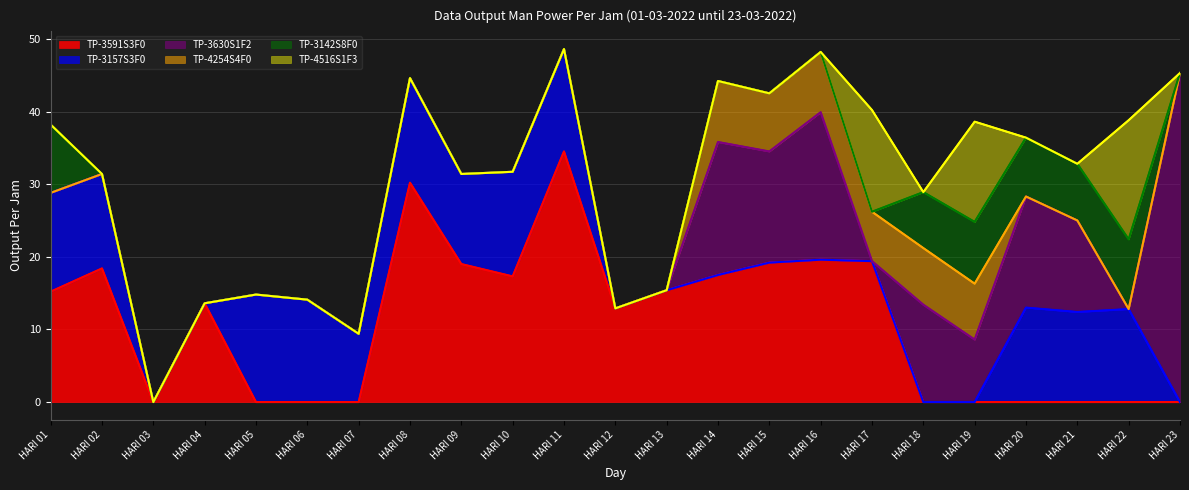

Reading right to left, transcribe all the data shown in this chart.

TP-3591S3F0: HARI 23=0.0	HARI 22=0.0	HARI 21=0.0	HARI 20=0.0	HARI 19=0.0	HARI 18=0.0	HARI 17=19.4	HARI 16=19.6	HARI 15=19.2	HARI 14=17.5	HARI 13=15.4	HARI 12=12.9	HARI 11=34.5	HARI 10=17.3	HARI 09=19.0	HARI 08=30.2	HARI 07=0.0	HARI 06=0.0	HARI 05=0.0	HARI 04=13.6	HARI 03=0.0	HARI 02=18.4	HARI 01=15.2
TP-3157S3F0: HARI 23=0.0	HARI 22=12.8	HARI 21=12.4	HARI 20=13.0	HARI 19=0.0	HARI 18=0.0	HARI 17=0.0	HARI 16=0.0	HARI 15=0.0	HARI 14=0.0	HARI 13=0.0	HARI 12=0.0	HARI 11=14.1	HARI 10=14.4	HARI 09=12.4	HARI 08=14.4	HARI 07=9.4	HARI 06=14.1	HARI 05=14.8	HARI 04=0.0	HARI 03=0.0	HARI 02=13.0	HARI 01=13.6
TP-3630S1F2: HARI 23=45.3	HARI 22=0.0	HARI 21=12.6	HARI 20=15.3	HARI 19=8.6	HARI 18=13.4	HARI 17=0.0	HARI 16=20.3	HARI 15=15.3	HARI 14=18.3	HARI 13=0.0	HARI 12=0.0	HARI 11=0.0	HARI 10=0.0	HARI 09=0.0	HARI 08=0.0	HARI 07=0.0	HARI 06=0.0	HARI 05=0.0	HARI 04=0.0	HARI 03=0.0	HARI 02=0.0	HARI 01=0.0
TP-4254S4F0: HARI 23=0.0	HARI 22=0.0	HARI 21=0.0	HARI 20=0.0	HARI 19=7.7	HARI 18=7.8	HARI 17=6.8	HARI 16=8.3	HARI 15=8.0	HARI 14=8.4	HARI 13=0.0	HARI 12=0.0	HARI 11=0.0	HARI 10=0.0	HARI 09=0.0	HARI 08=0.0	HARI 07=0.0	HARI 06=0.0	HARI 05=0.0	HARI 04=0.0	HARI 03=0.0	HARI 02=0.0	HARI 01=0.0
TP-3142S8F0: HARI 23=0.0	HARI 22=9.6	HARI 21=7.8	HARI 20=8.1	HARI 19=8.5	HARI 18=7.7	HARI 17=0.0	HARI 16=0.0	HARI 15=0.0	HARI 14=0.0	HARI 13=0.0	HARI 12=0.0	HARI 11=0.0	HARI 10=0.0	HARI 09=0.0	HARI 08=0.0	HARI 07=0.0	HARI 06=0.0	HARI 05=0.0	HARI 04=0.0	HARI 03=0.0	HARI 02=0.0	HARI 01=9.4
TP-4516S1F3: HARI 23=0.0	HARI 22=16.4	HARI 21=0.0	HARI 20=0.0	HARI 19=13.8	HARI 18=0.0	HARI 17=14.0	HARI 16=0.0	HARI 15=0.0	HARI 14=0.0	HARI 13=0.0	HARI 12=0.0	HARI 11=0.0	HARI 10=0.0	HARI 09=0.0	HARI 08=0.0	HARI 07=0.0	HARI 06=0.0	HARI 05=0.0	HARI 04=0.0	HARI 03=0.0	HARI 02=0.0	HARI 01=0.0